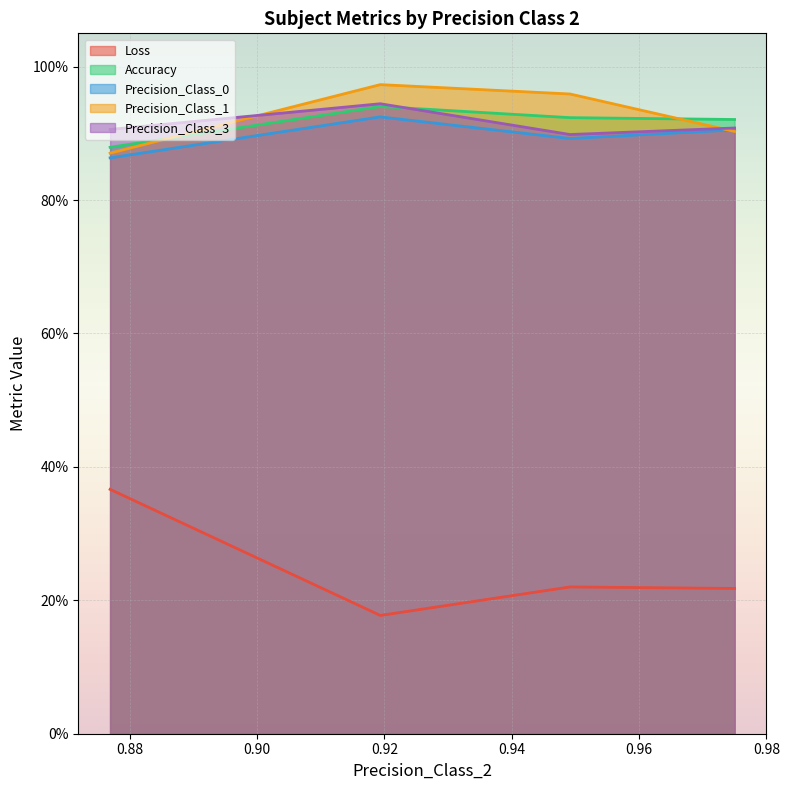

What are all the series names shown in the legend?

Loss, Accuracy, Precision_Class_0, Precision_Class_1, Precision_Class_3